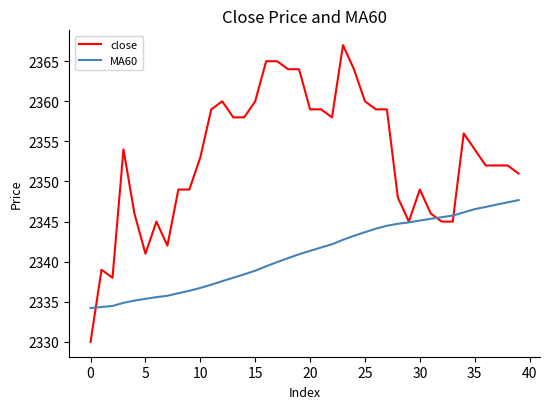

Which series has the largest total across all categories?

close